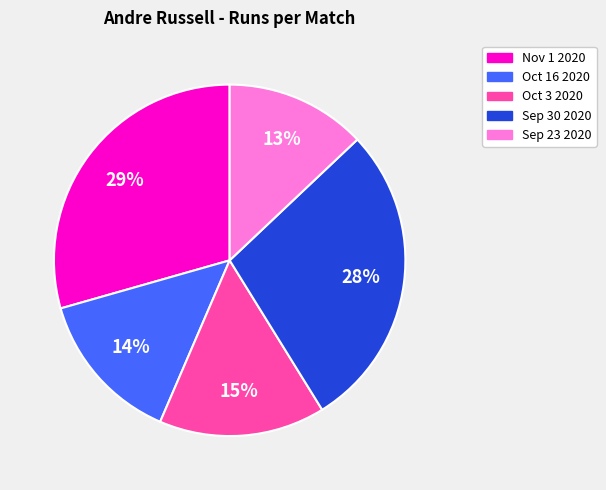

Combined, do Sep 30 2020 and Nov 1 2020 account for over 50%?

Yes